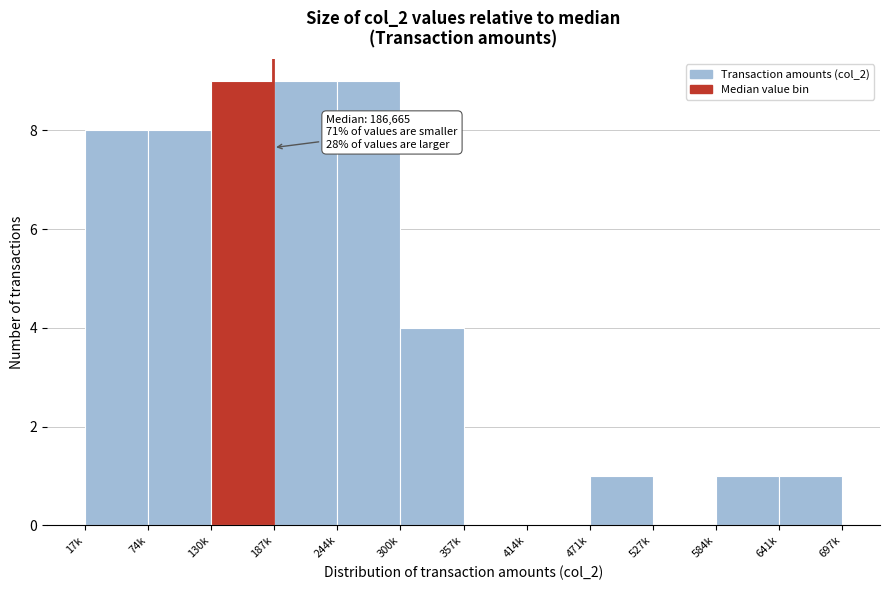

Reading left to right, extract all data points from this chart.

17k=8	74k=8	130k=9	187k=9	244k=9	300k=4	357k=0	414k=0	471k=1	527k=0	584k=1	641k=1